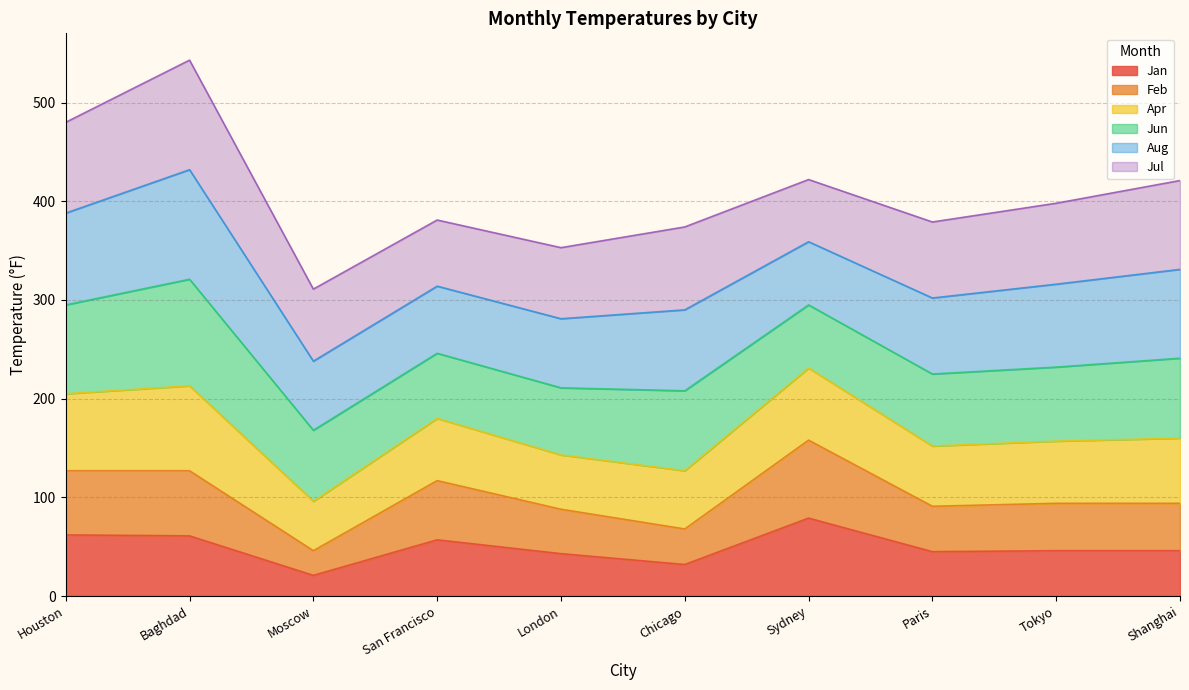

What is the total value across all series at Tokyo?

398